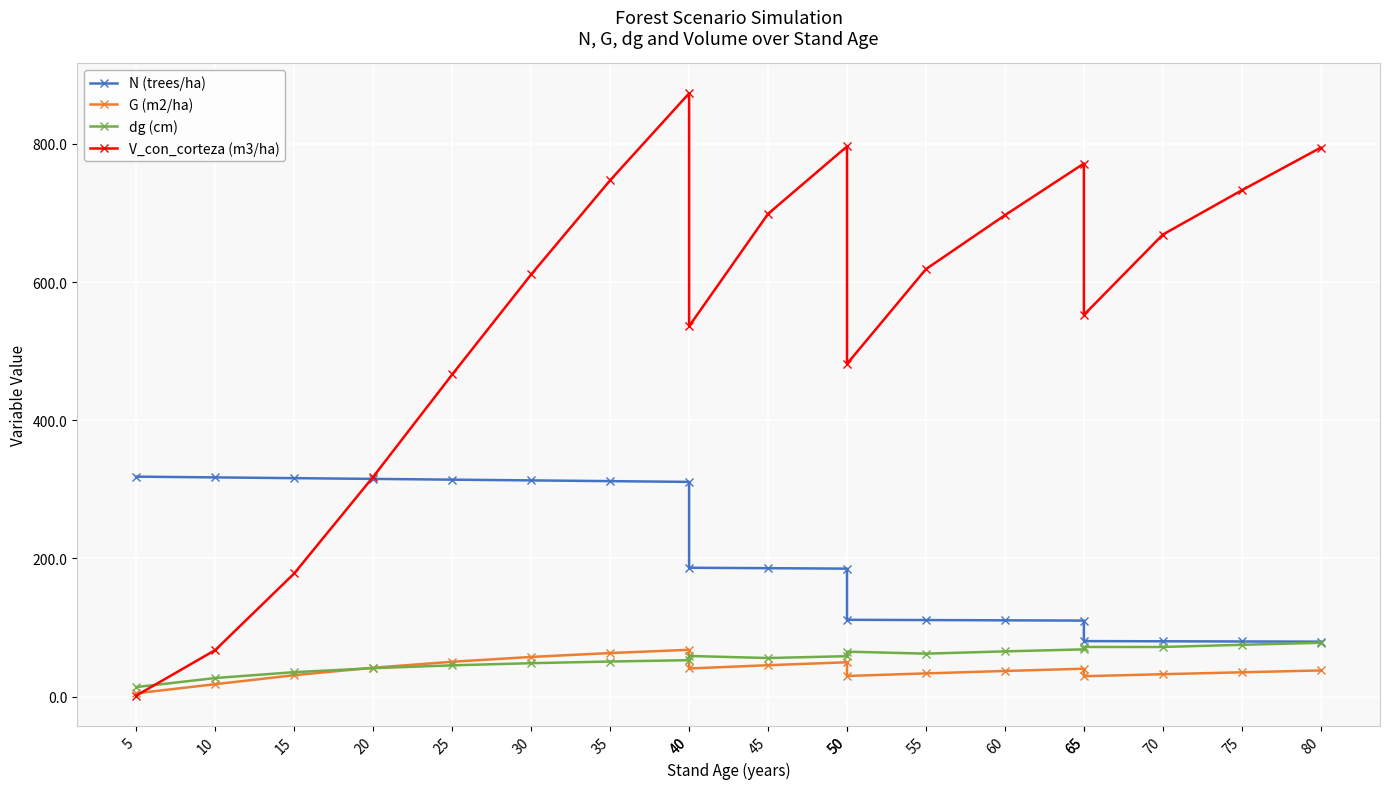

How many series are shown in this chart?

4